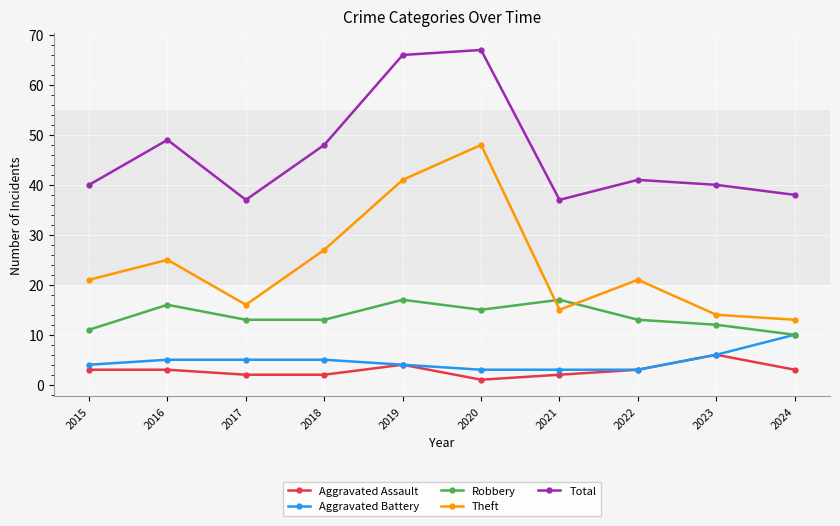

How many distinct data groups are displayed?

5